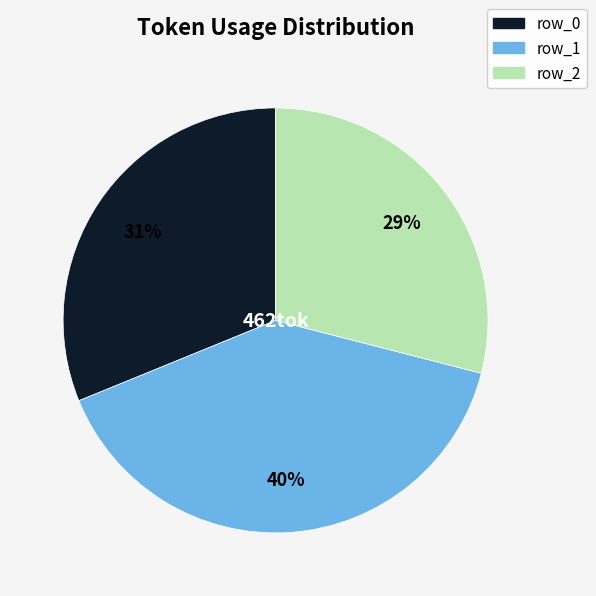

To the nearest percent, what is the difference between the largest and smallest slice percentages?

11%